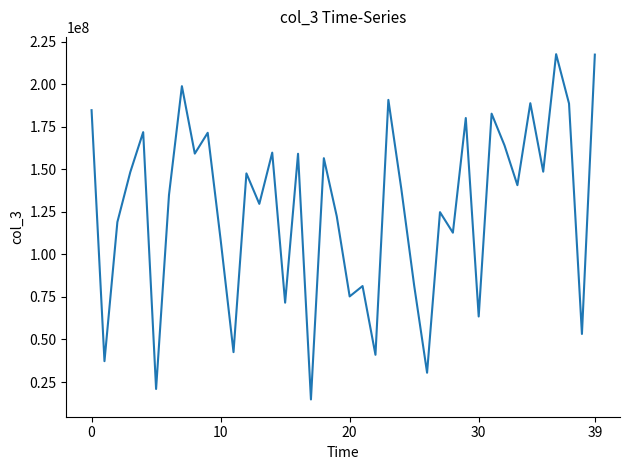

What is the greatest value displayed?

217642744